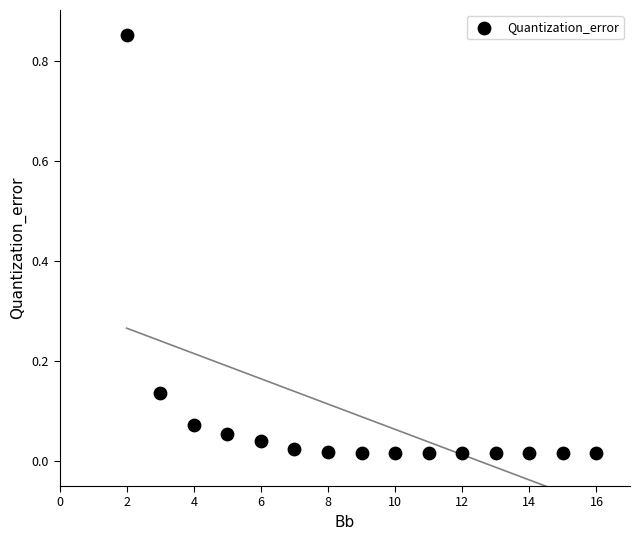

What is the range of X values (max minus min)?

14.0